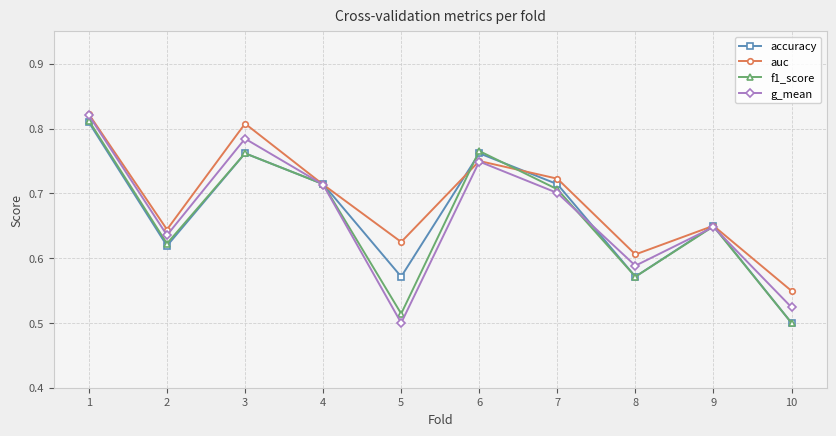

At which label does g_mean reach its minimum?

5